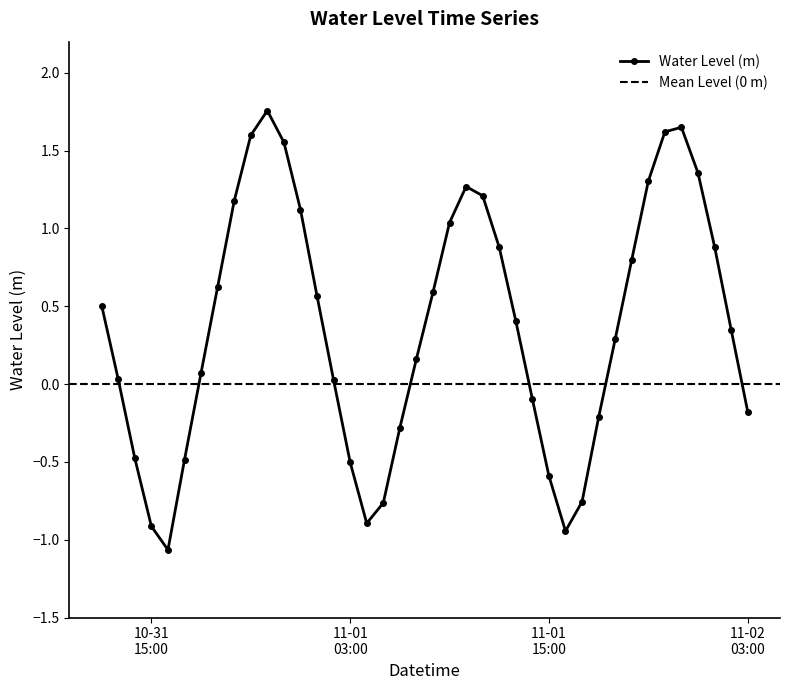

What is the lowest value of the Water Level (m) series?

-1.1